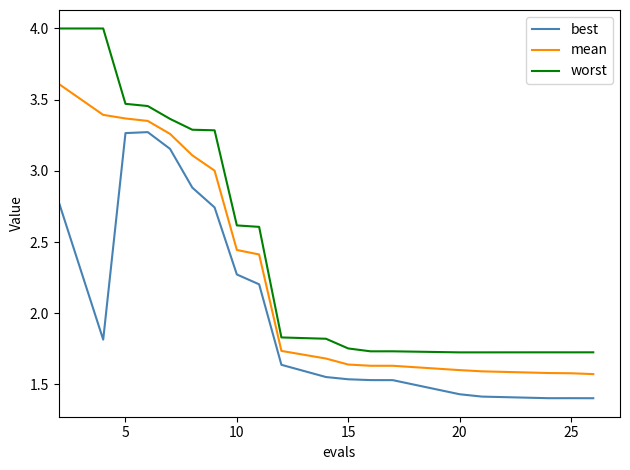

True or false: best and mean intersect in this chart.

False